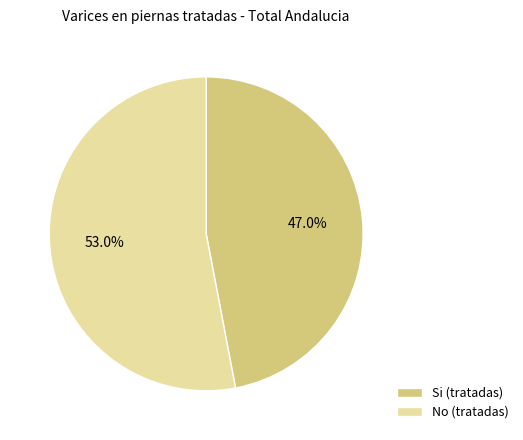

Which slice represents more than half of the pie?

No (tratadas)